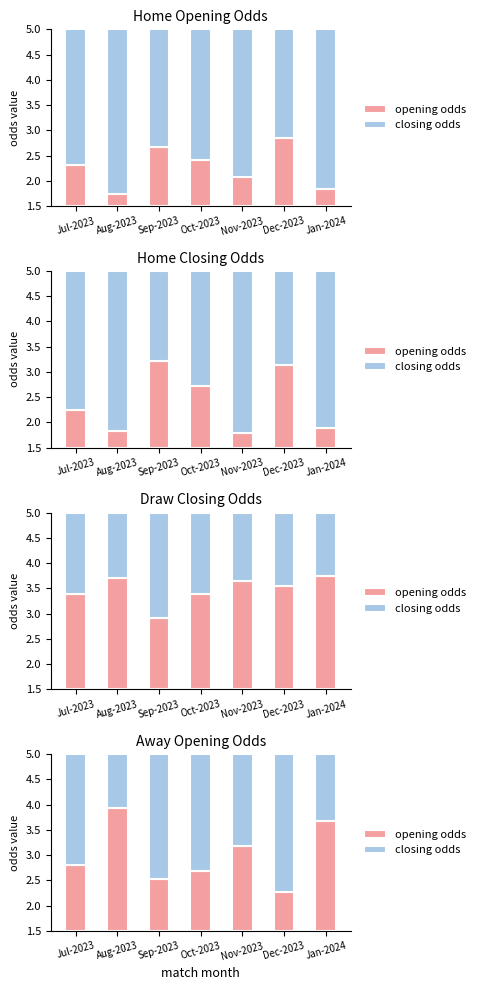

What is the value of the closing odds bar at the 4th from the left?

2.3